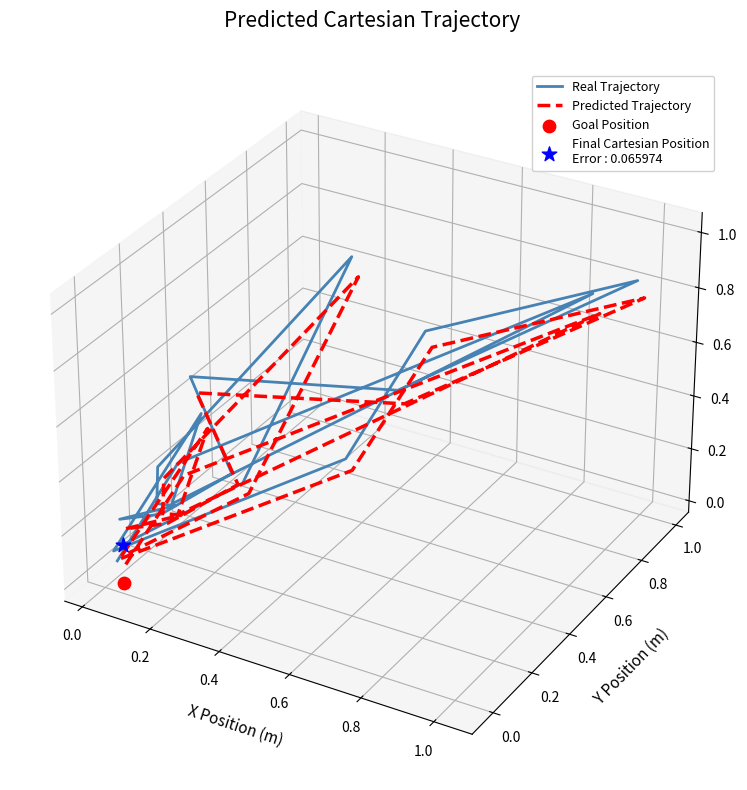

Which series contains the highest Y value?

Real Trajectory